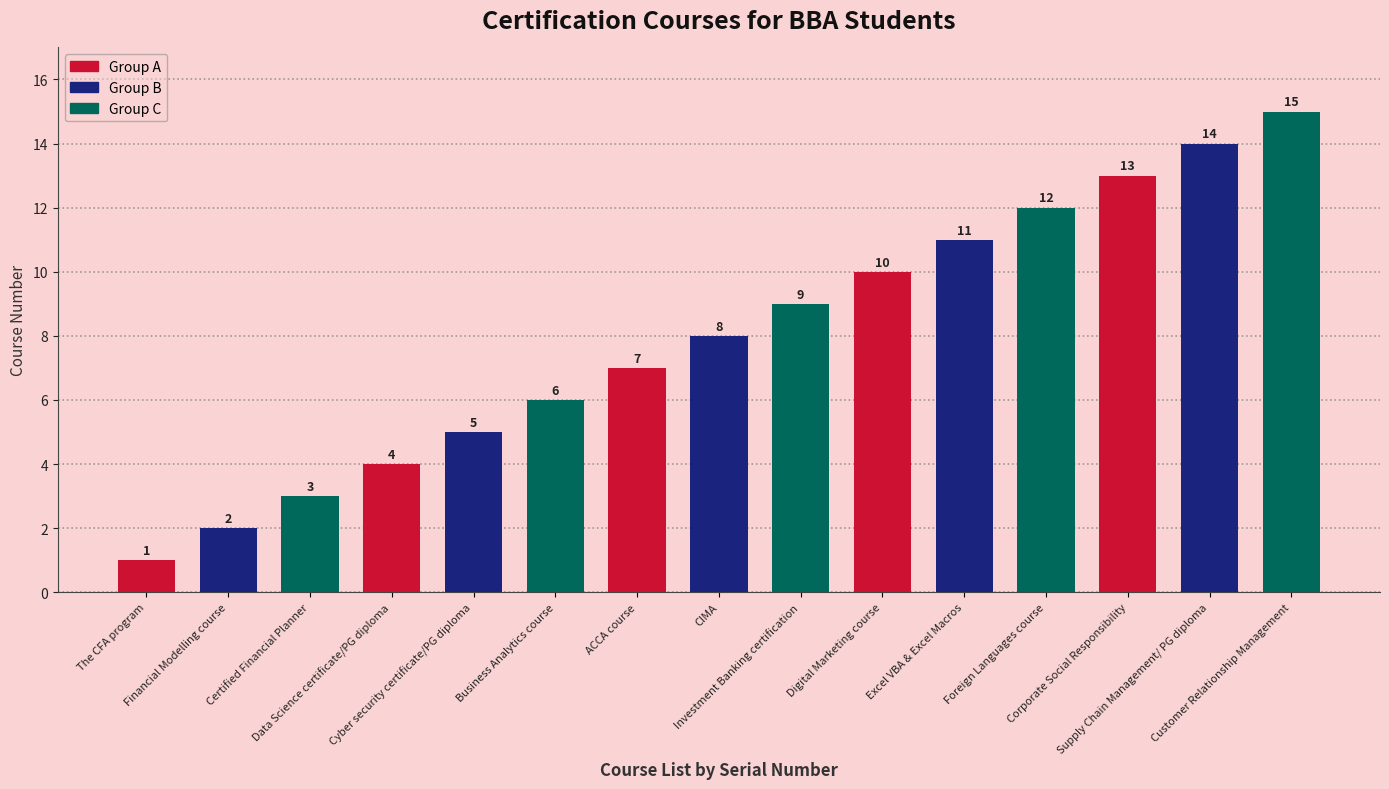

What is the minimum value shown in the chart?

1